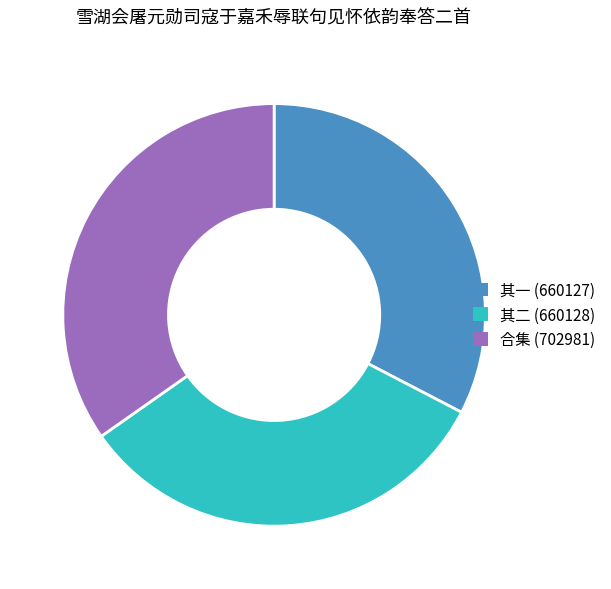

Is there a majority slice in this chart?

No